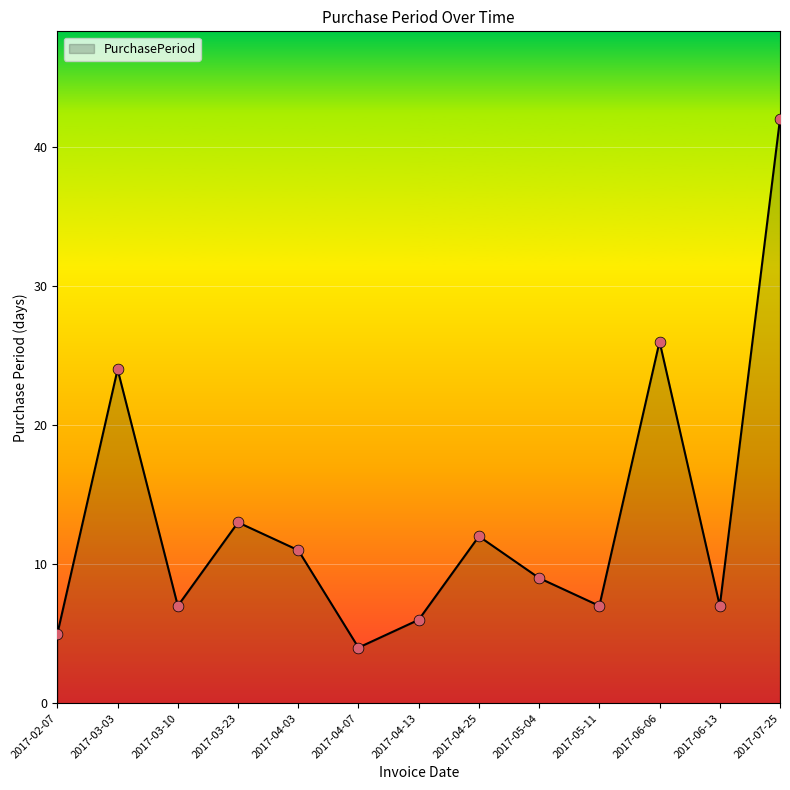

What is the change in value from 2017-04-03 to 2017-05-04?

-2